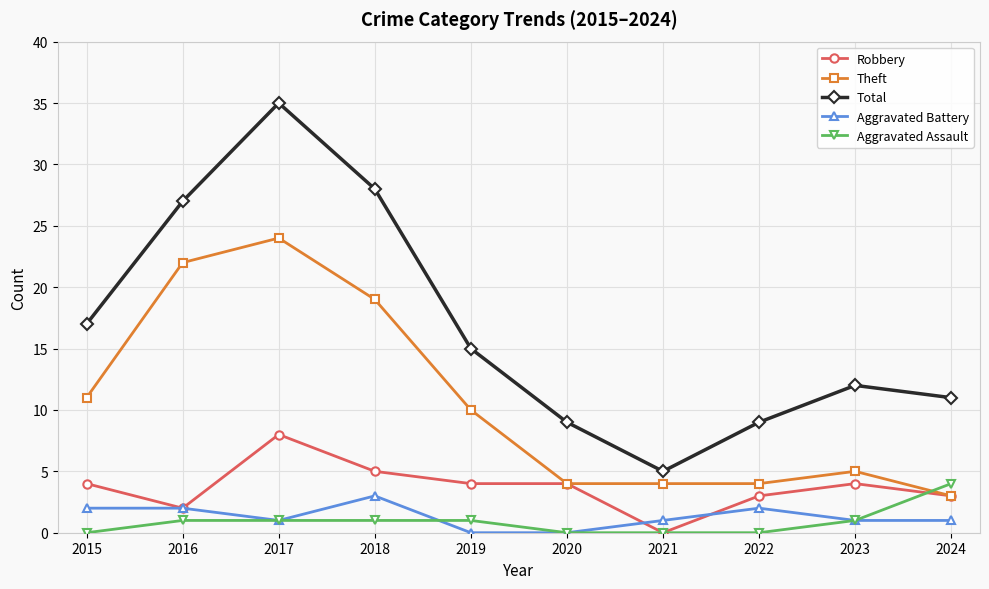

Does the chart have visible grid lines?

Yes